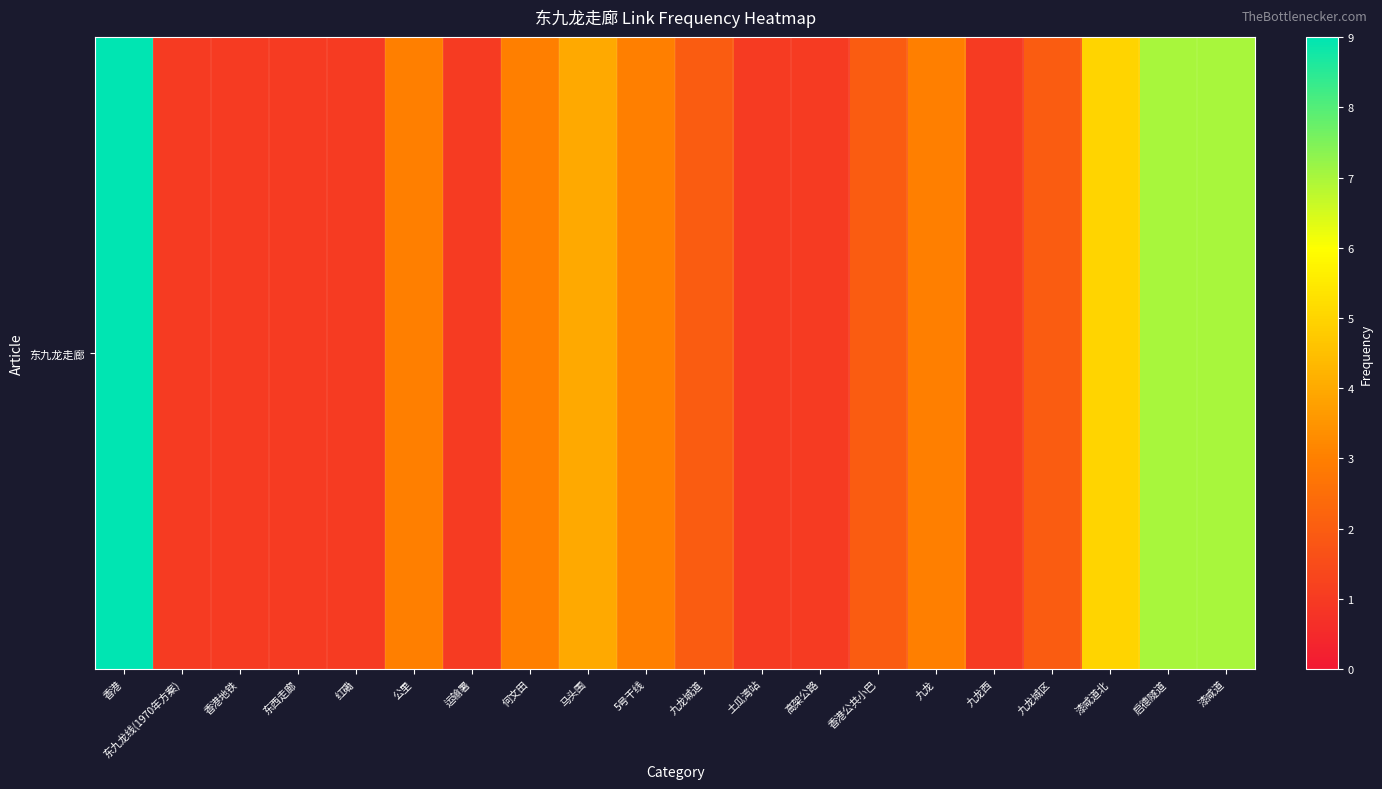

What is the change in value from 香港地铁 to 马头围?

+3